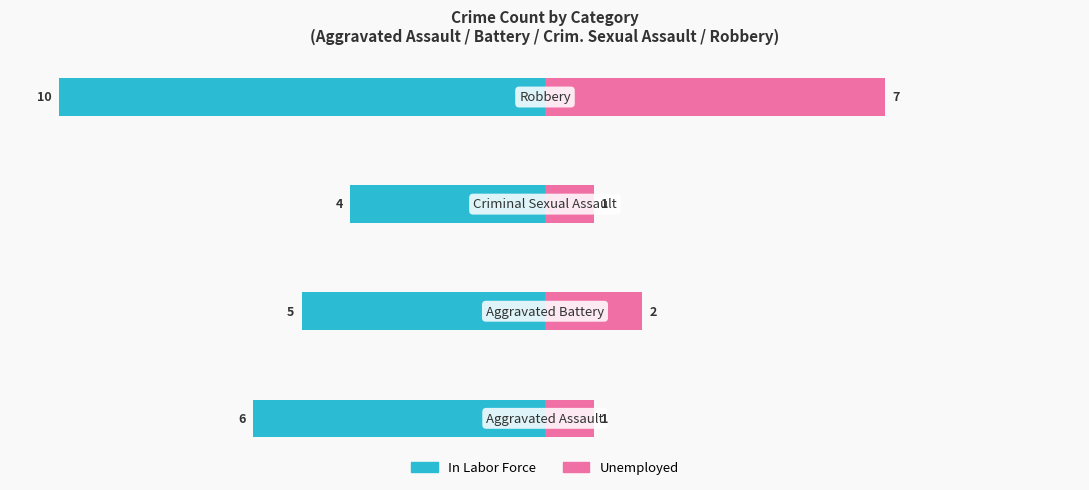

Rank the categories by Unemployed value from lowest to highest.

0, 2, 1, 3